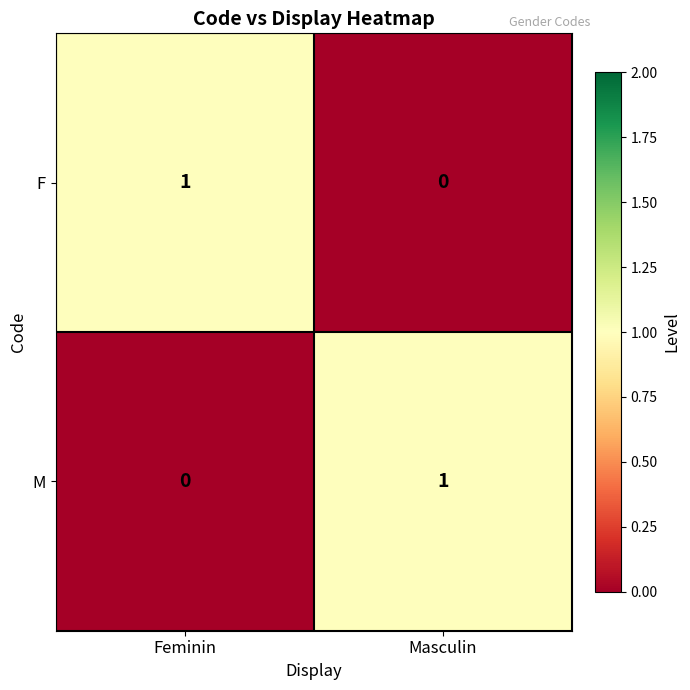

The M series shows 1 at Masculin. True or false?

True